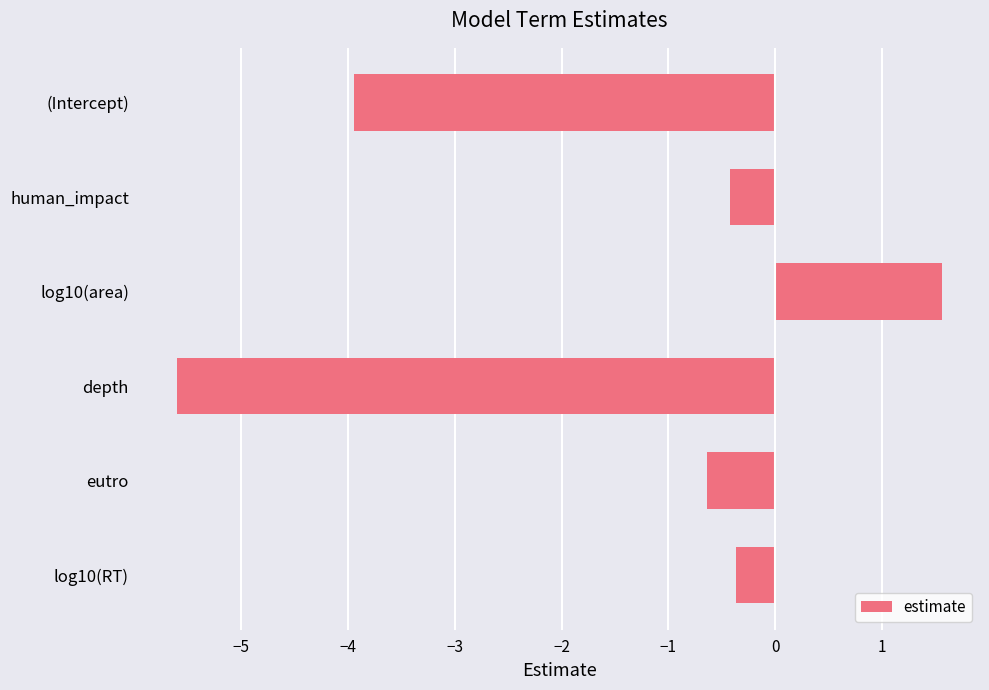

How many negative values are there?

5